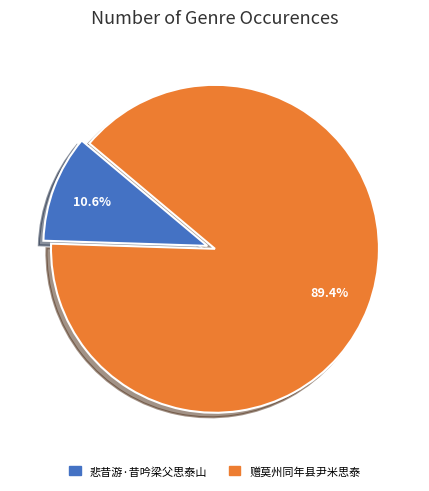

True or false: 悲昔游·昔吟梁父思泰山 accounts for 24% of the total.

False